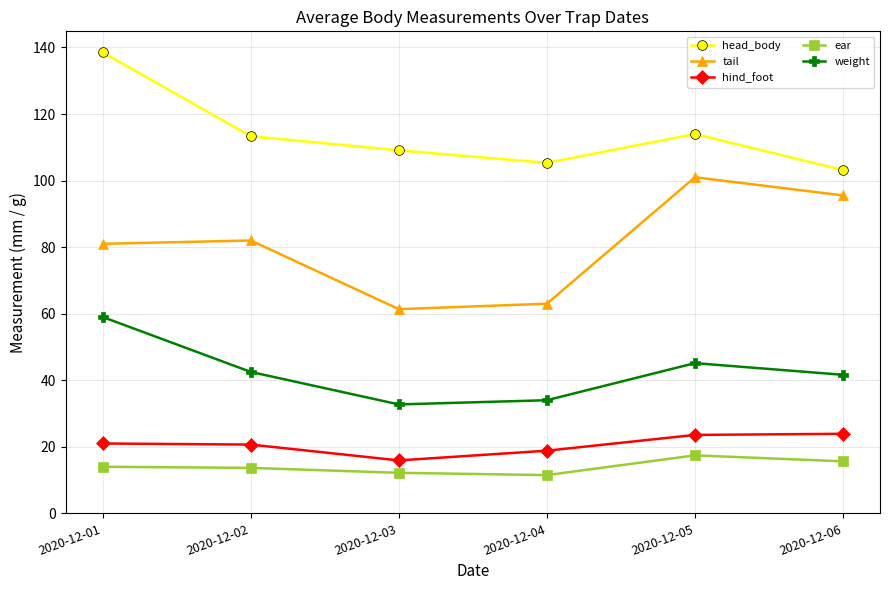

The weight series shows 41.6 at 2020-12-06. True or false?

True